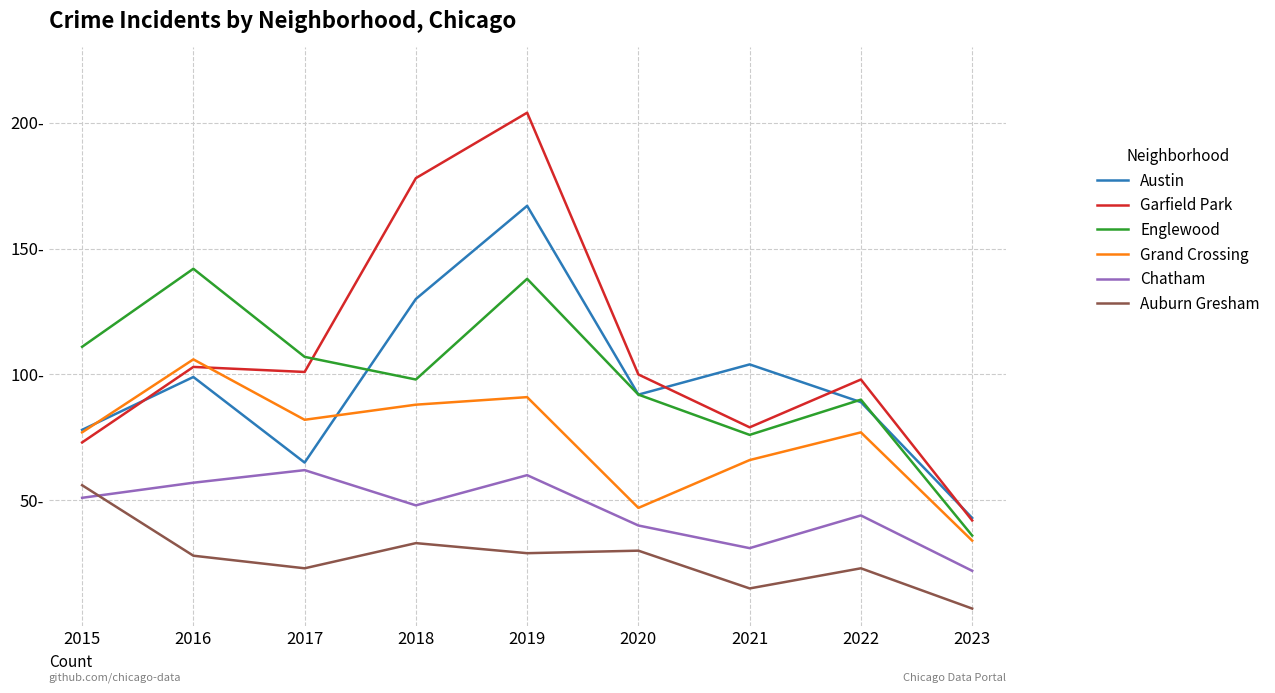

Is it true that Austin equals 104 at 2021?

True